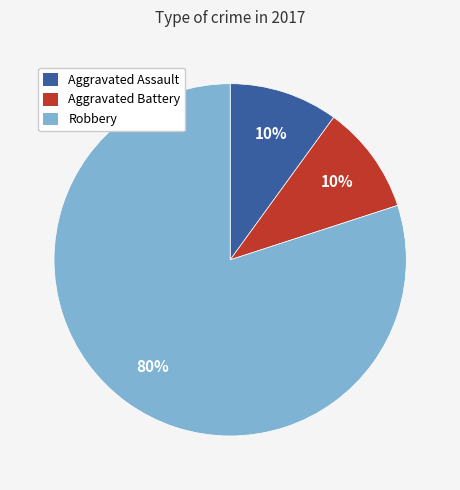

Is Aggravated Battery the majority of the pie?

No